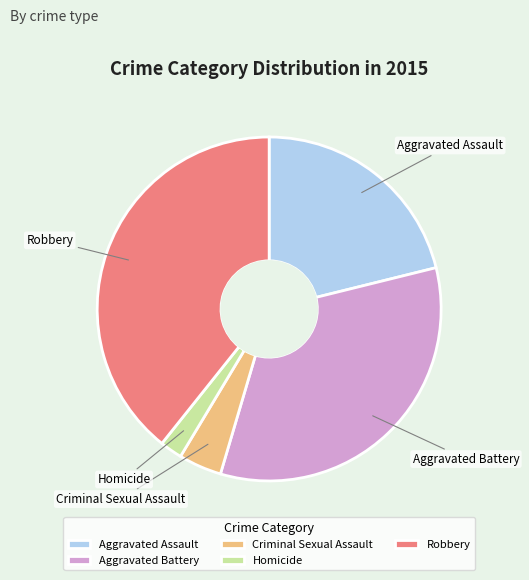

Do Robbery and Aggravated Assault together represent more than half of the pie?

Yes